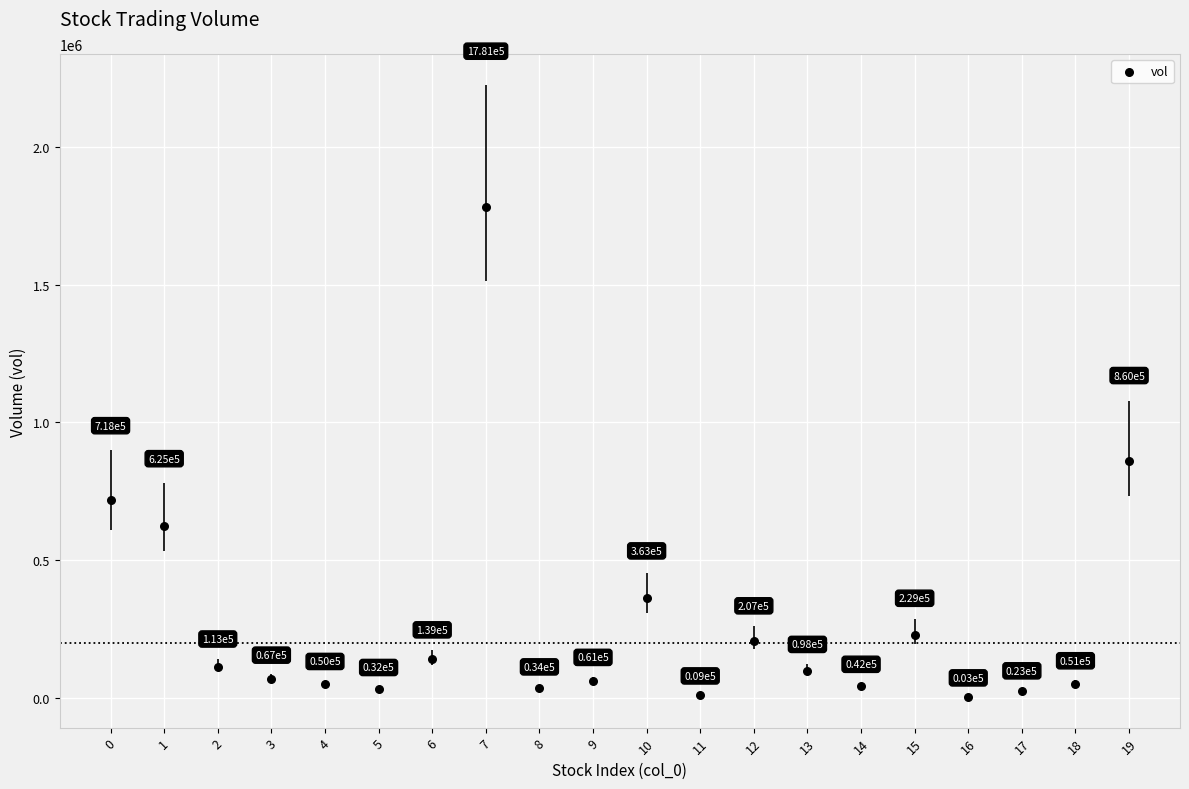

What is the range of Y values (max minus min)?

1777602.6